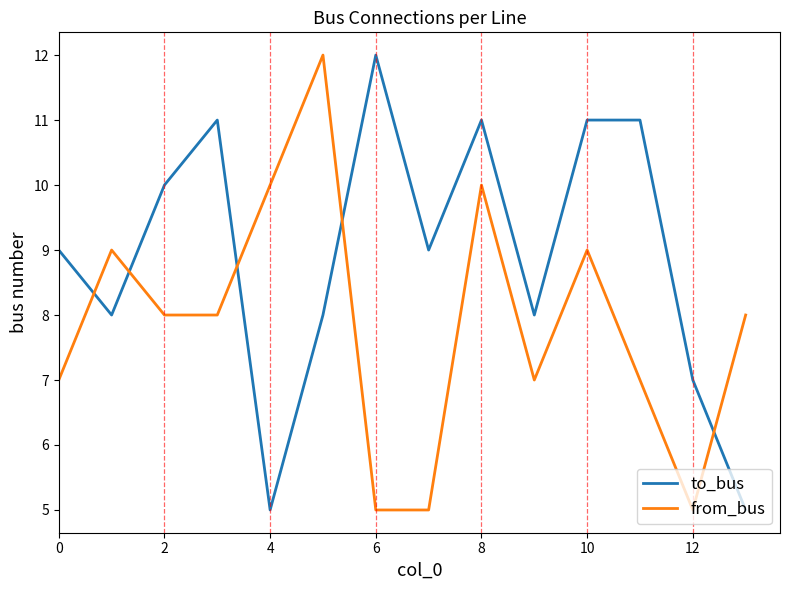

Which series has the largest total across all categories?

to_bus